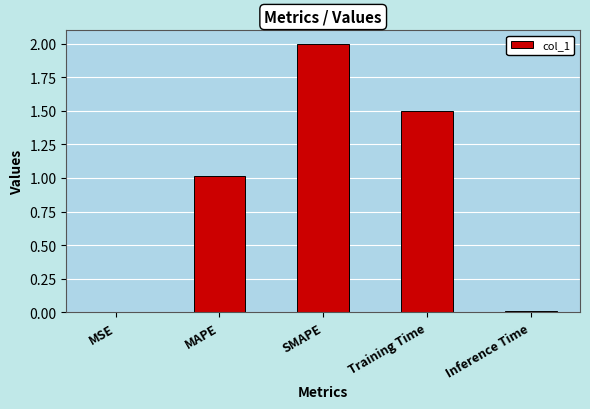

The value at MSE is 0.0. True or false?

True